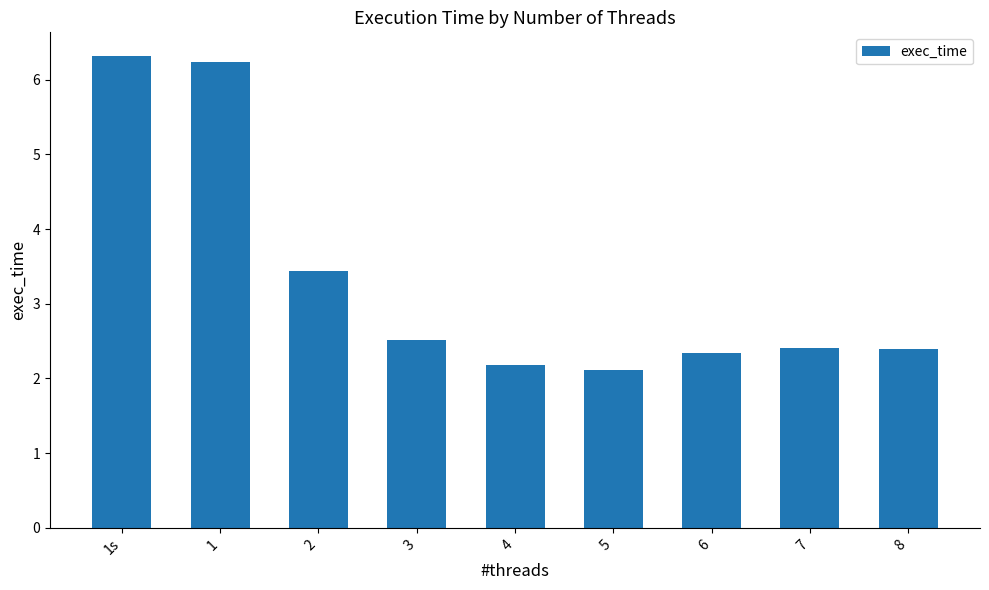

What is the difference between the maximum and minimum values?

4.2